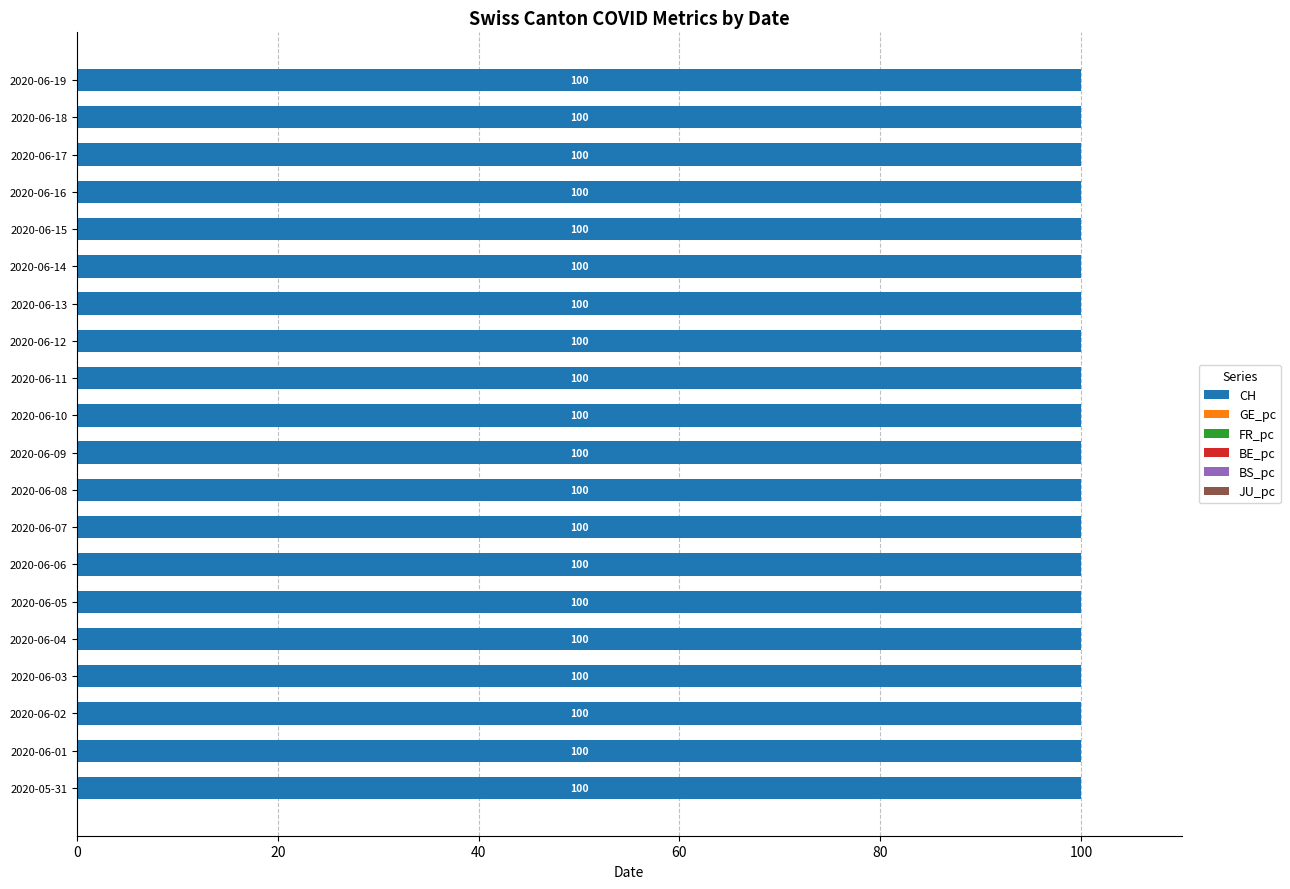

The value of CH at 2020-06-18 is 100.0. True or false?

True